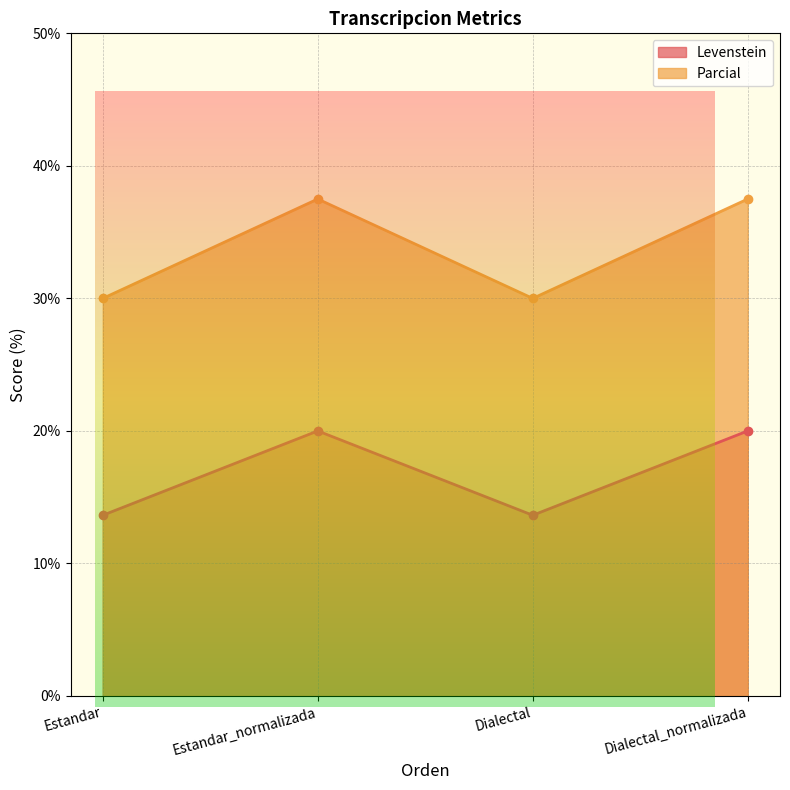

Reading right to left, what are all the values shown in this chart?

Levenstein: Dialectal_normalizada=20.0	Dialectal=13.6	Estandar_normalizada=20.0	Estandar=13.6
Parcial: Dialectal_normalizada=37.5	Dialectal=30.0	Estandar_normalizada=37.5	Estandar=30.0